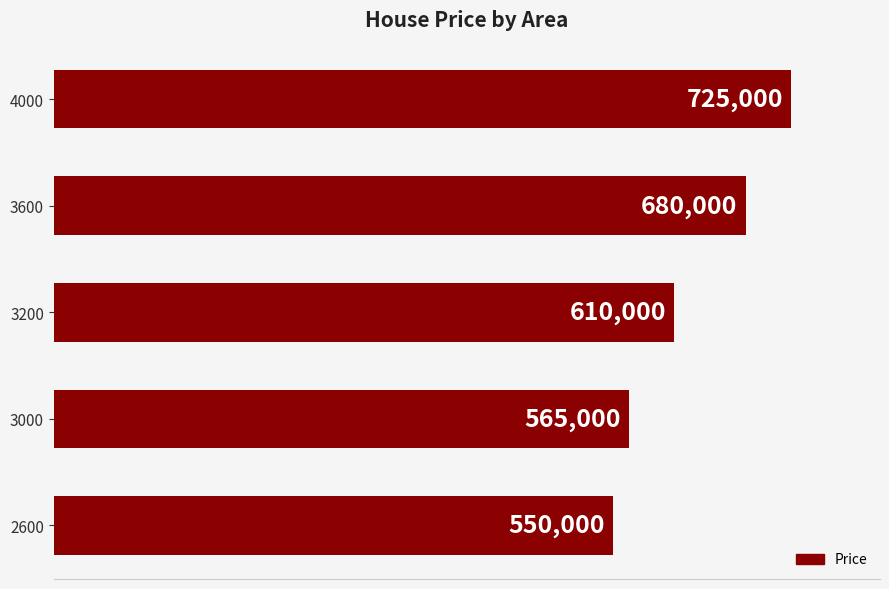

Is it true that the value at 3000 is 315840?

False